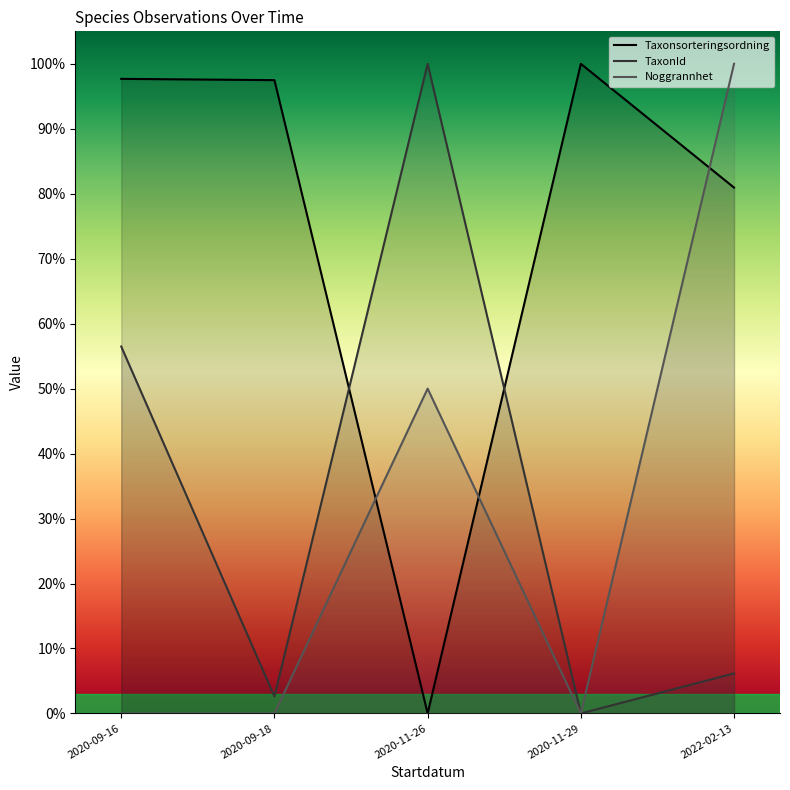

Where is the first local maximum for Taxonsorteringsordning?

2020-11-29